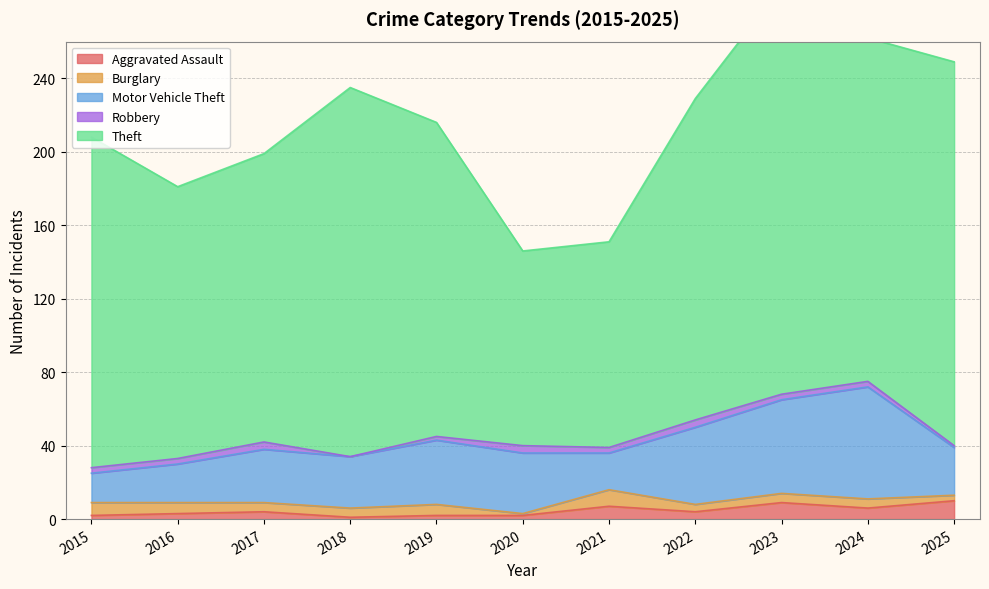

True or false: Theft and Aggravated Assault cross at least once.

False